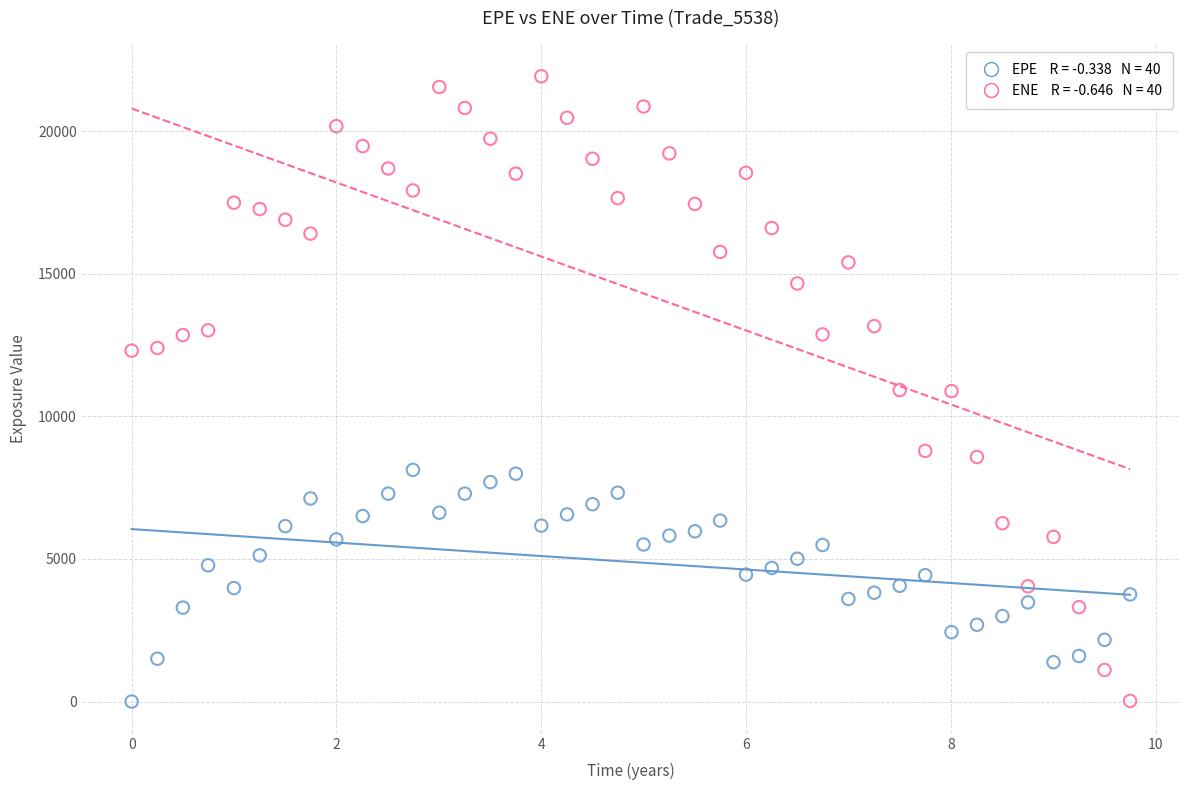

Across all data points, what is the range of Y values (max minus min)?

21919.0